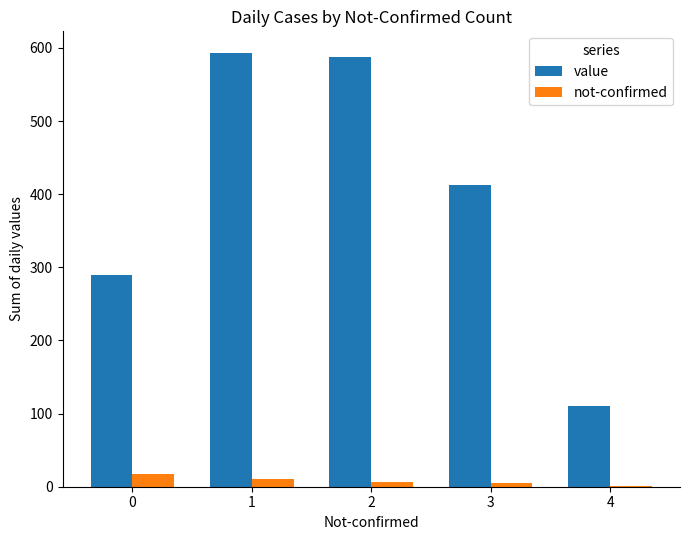

What is the difference between the not-confirmed values at 1 and 3?

5